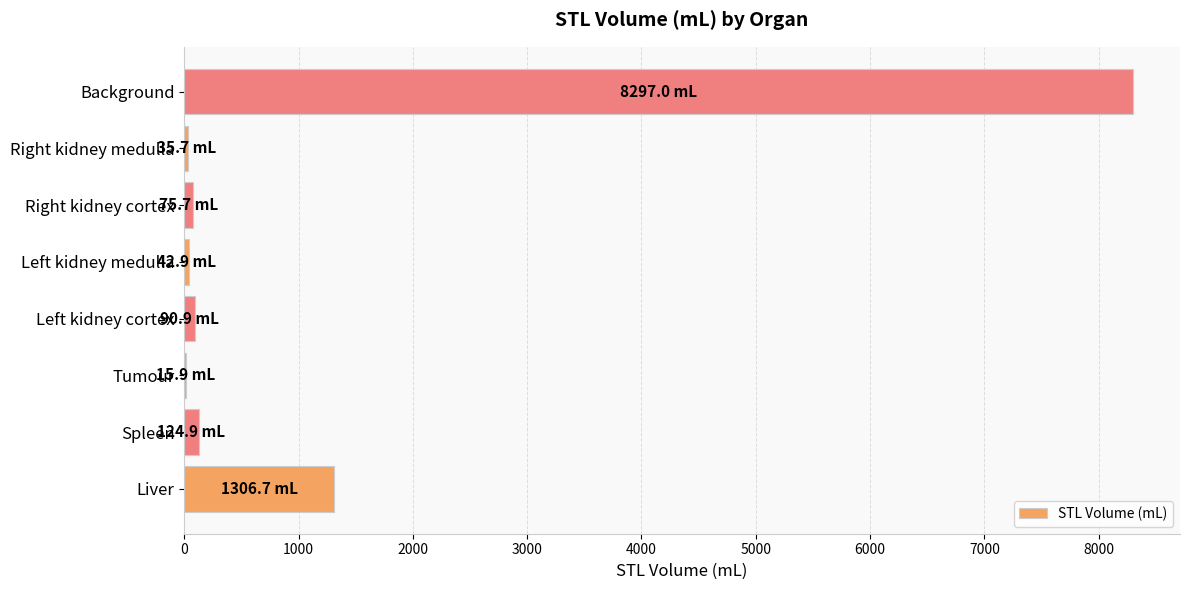

Which category has the highest value across all series?

Background